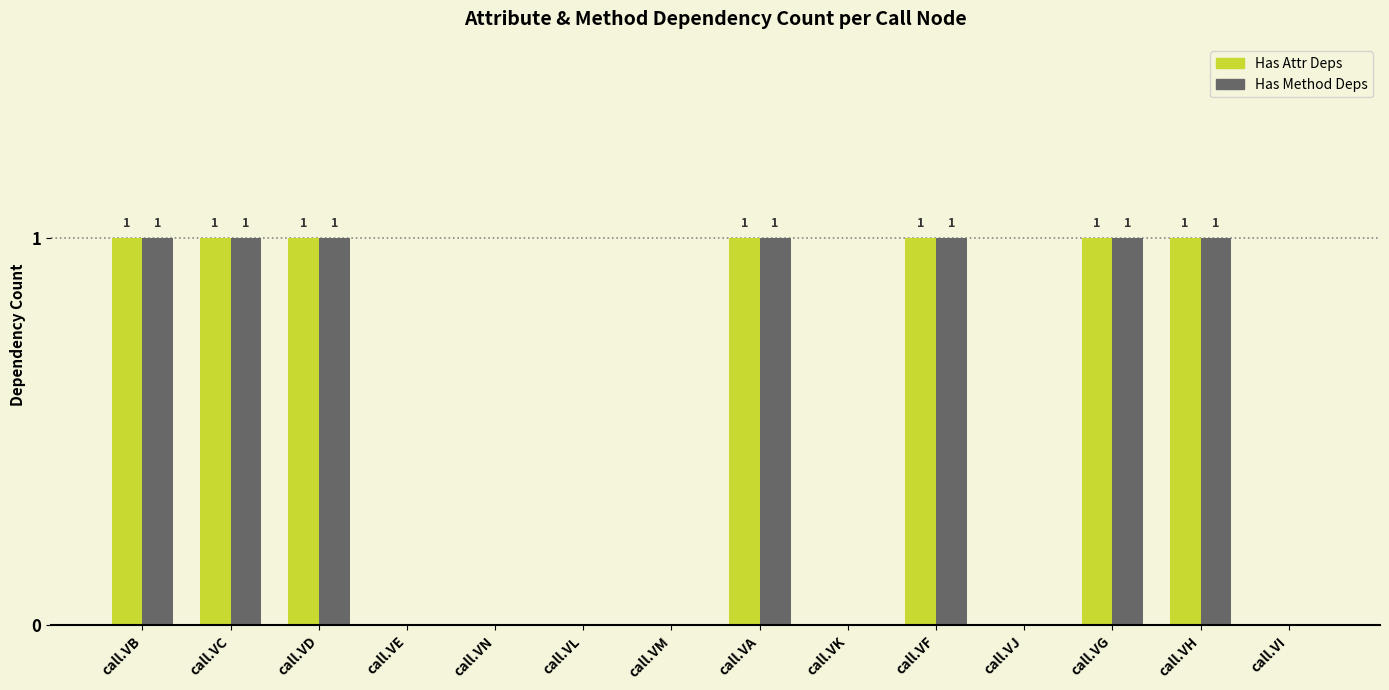

How many positive values does the Has Attr Deps series have?

7